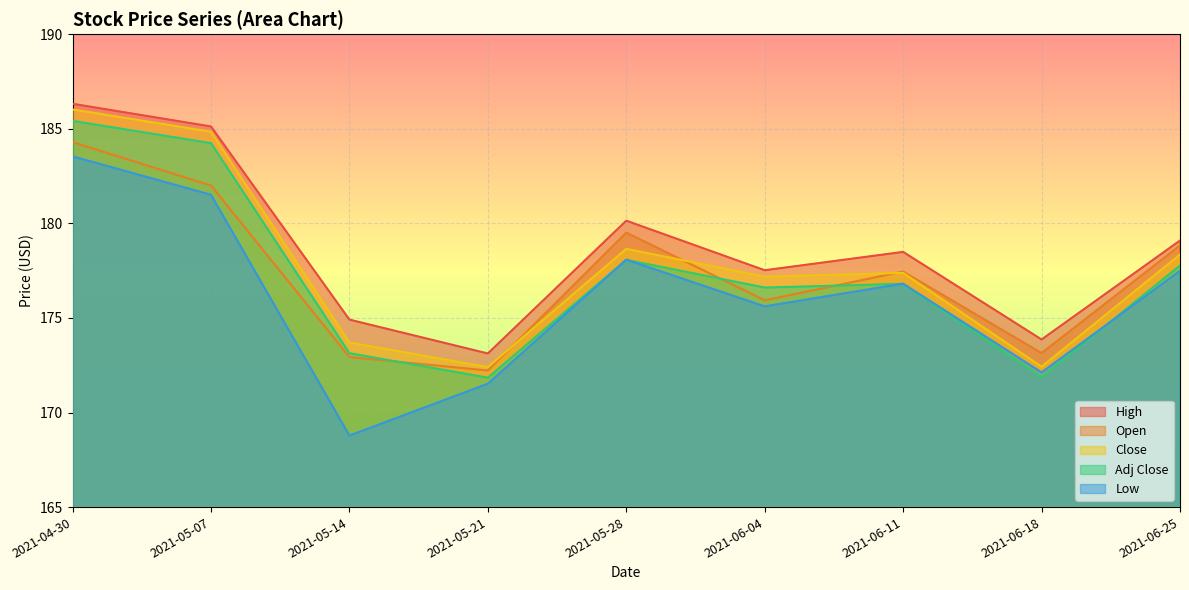

List the series in order of their peak value, highest first.

High, Close, Adj Close, Open, Low